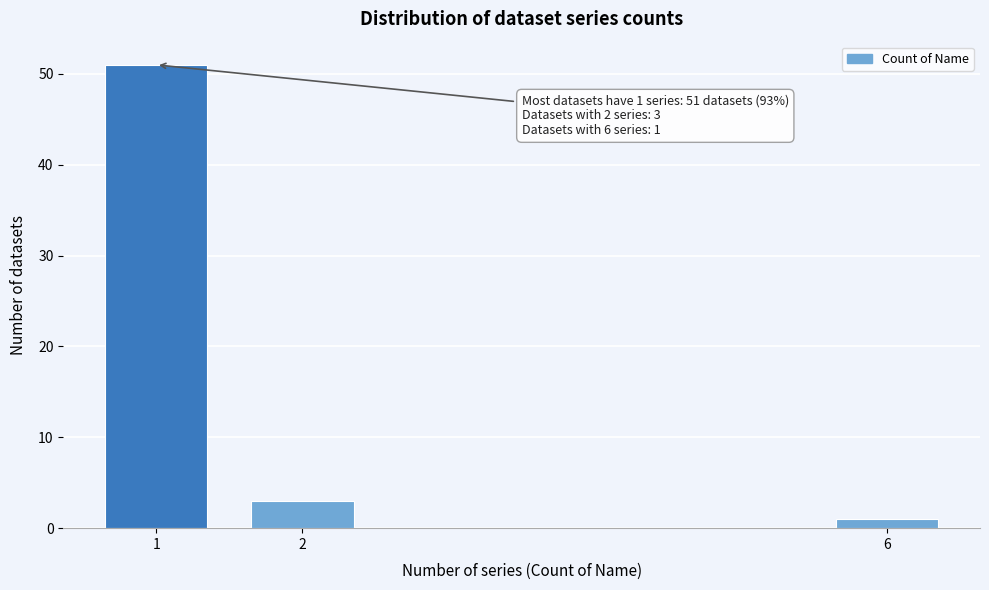

Reading right to left, extract all data points from this chart.

6=1	2=3	1=51